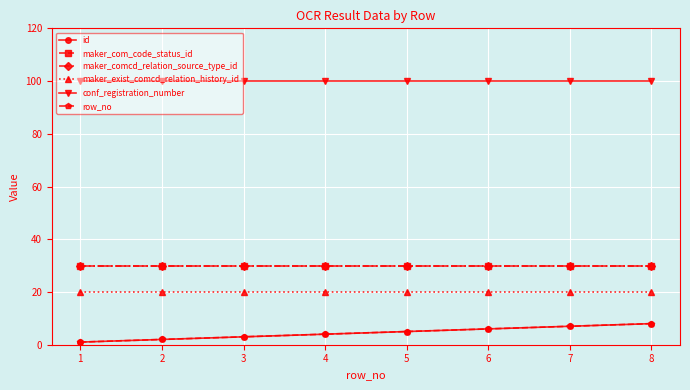

Is the value of conf_registration_number at 3 greater than the value of id at 1?

Yes